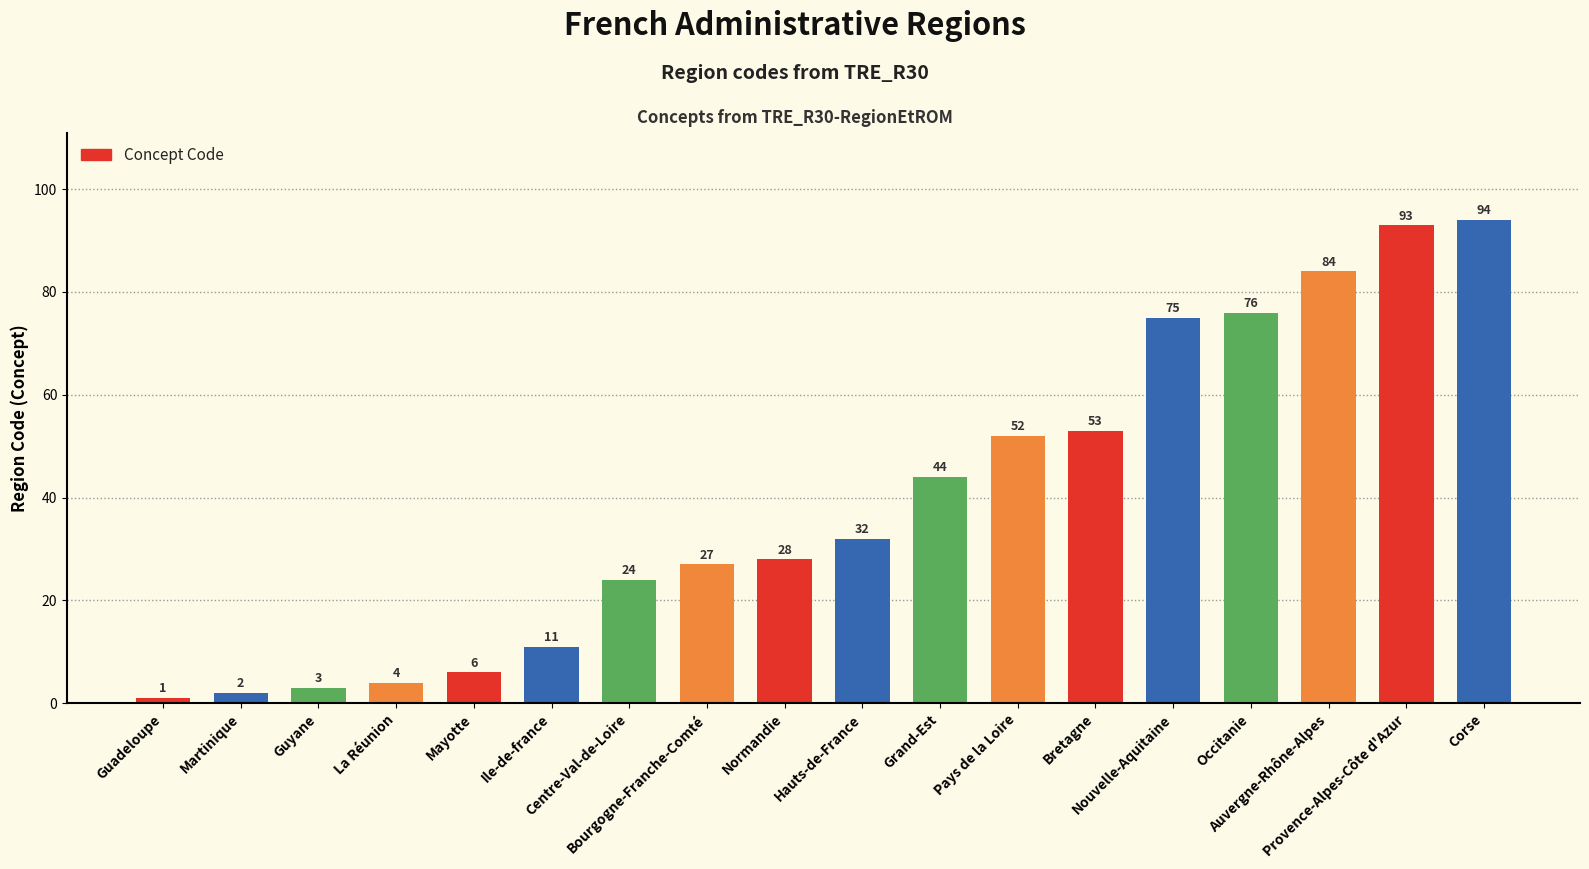

The chart shows a value of 37 at Centre-Val-de-Loire. True or false?

False